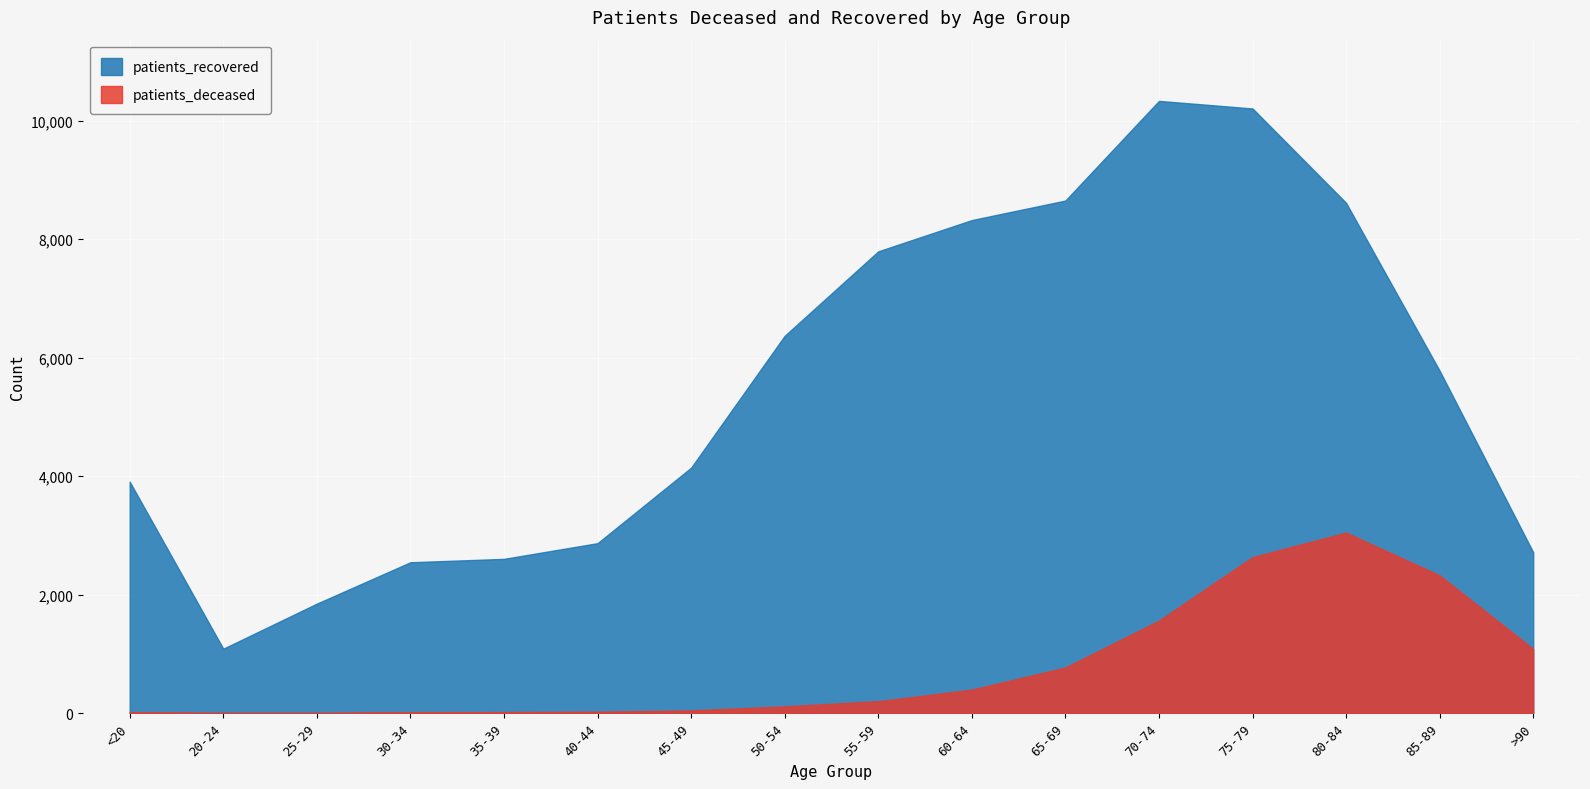

At which category does the chart reach its peak across all series?

70-74